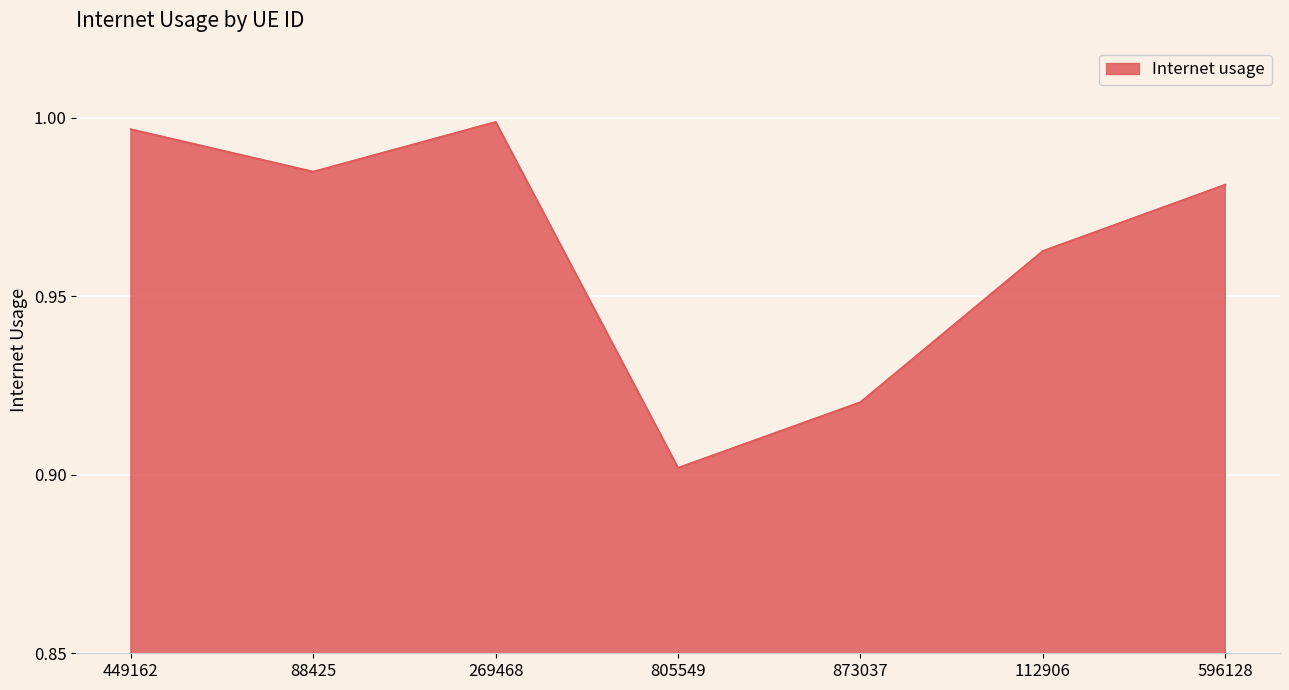

What position from the right is 88425?

6